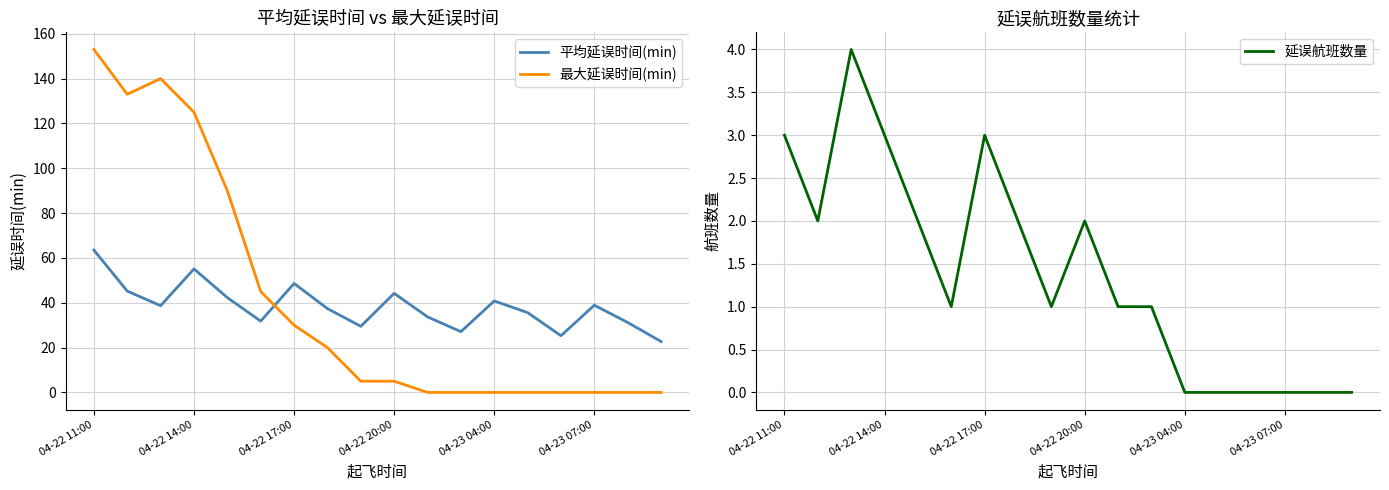

List the series in order of their peak value, highest first.

最大延误时间(min), 平均延误时间(min), 延误航班数量